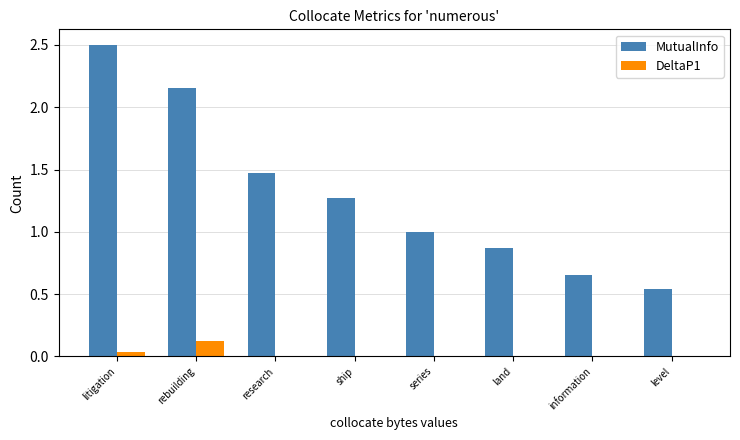

Is it true that MutualInfo equals 0.3 at information?

False